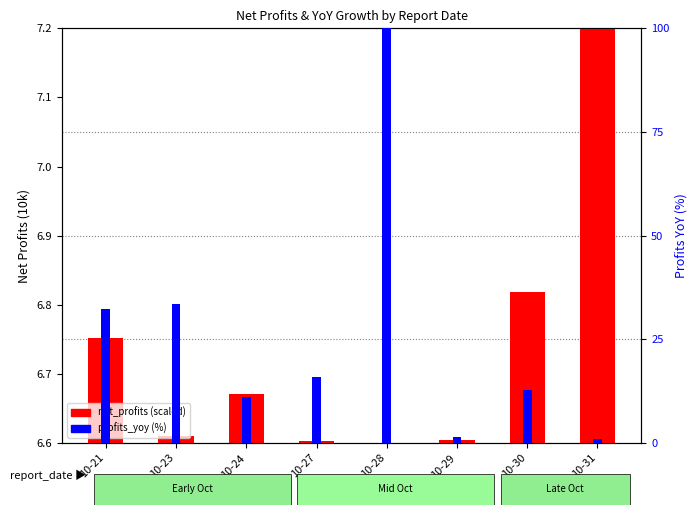

Which label corresponds to the smallest value in the chart?

10-28